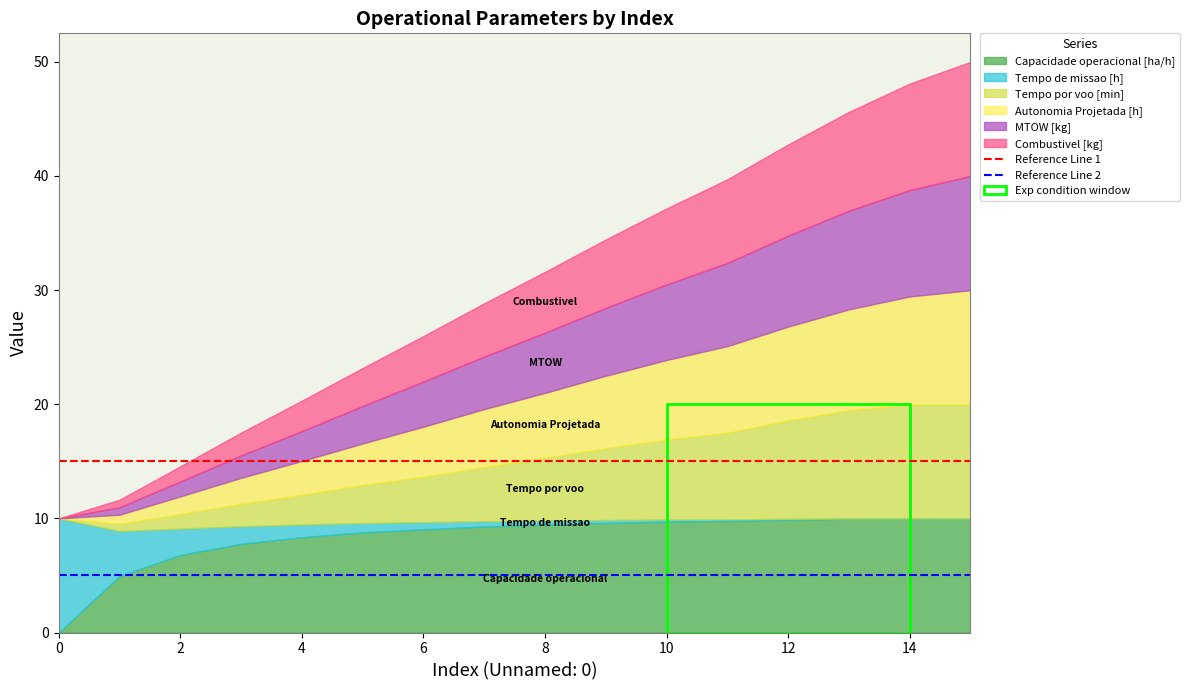

True or false: Capacidade operacional [ha/h] has a value of 5.2 at 14.

False